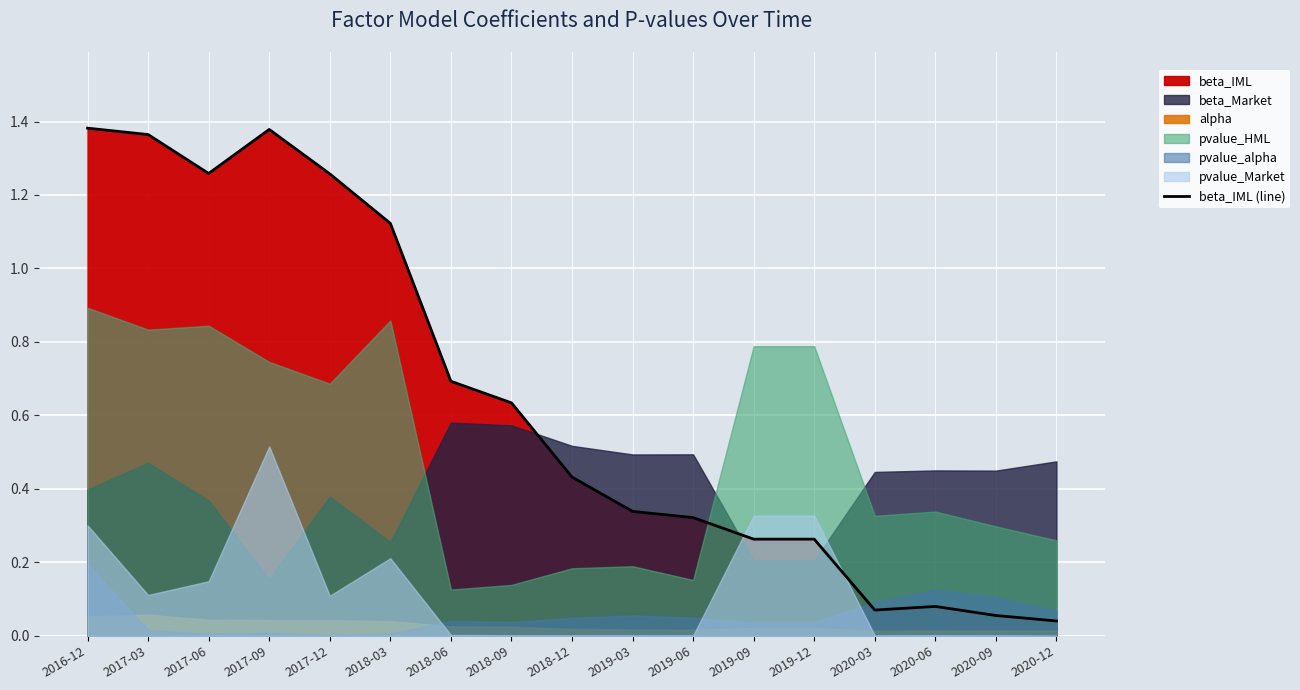

At which category does the chart reach its minimum across all series?

2020-12